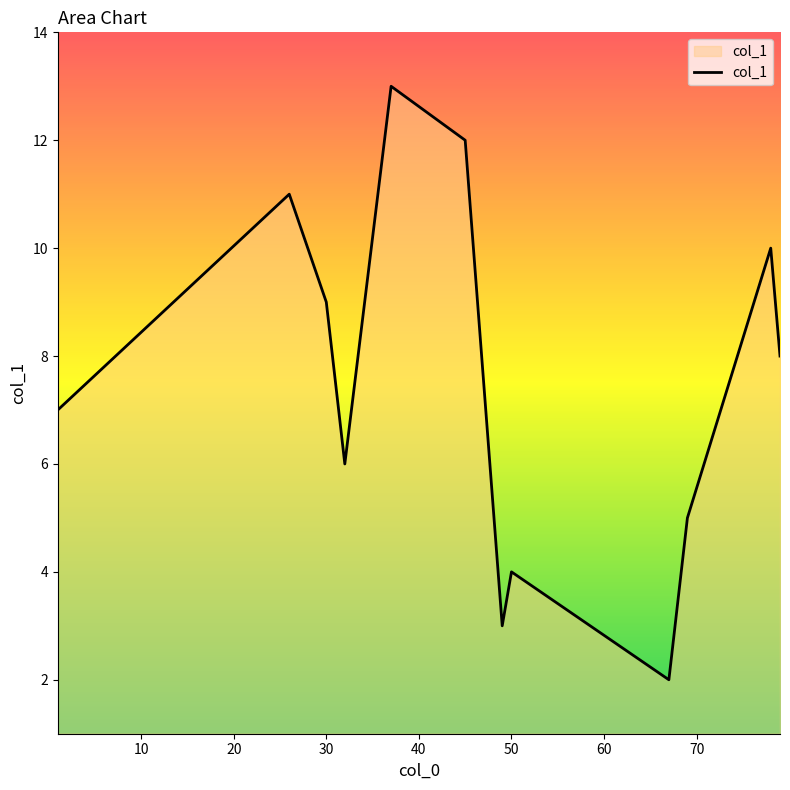

What is the difference between the maximum and minimum values?

11.0